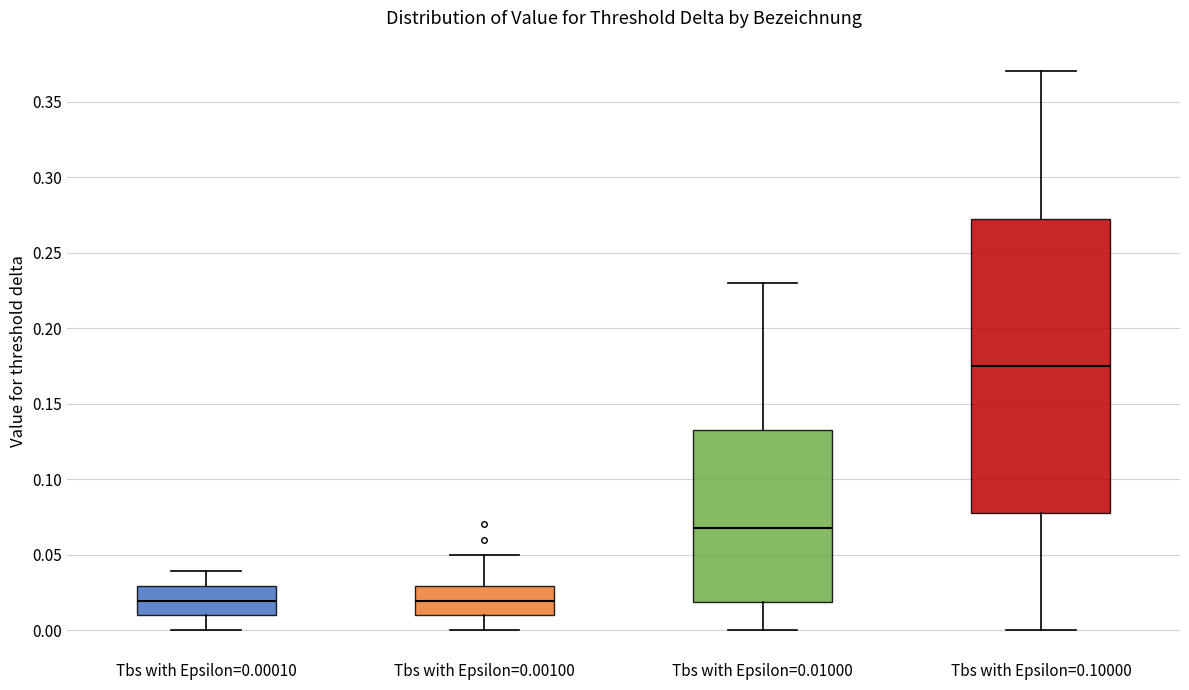

Reading left to right, transcribe this box plot: for each box, give where its median line is, the range the box spans, and where its two whiskers end, as read against the y-axis. The values are not printed on the chart, so give them approximately, as read against the axis.

Tbs with Epsilon=0.00010: median 0.020, box 0.010 to 0.030, whiskers 0.000 to 0.040
Tbs with Epsilon=0.00100: median 0.020, box 0.010 to 0.030, whiskers 0.000 to 0.050
Tbs with Epsilon=0.01000: median 0.070, box 0.020 to 0.135, whiskers 0.000 to 0.230
Tbs with Epsilon=0.10000: median 0.175, box 0.080 to 0.275, whiskers 0.000 to 0.370